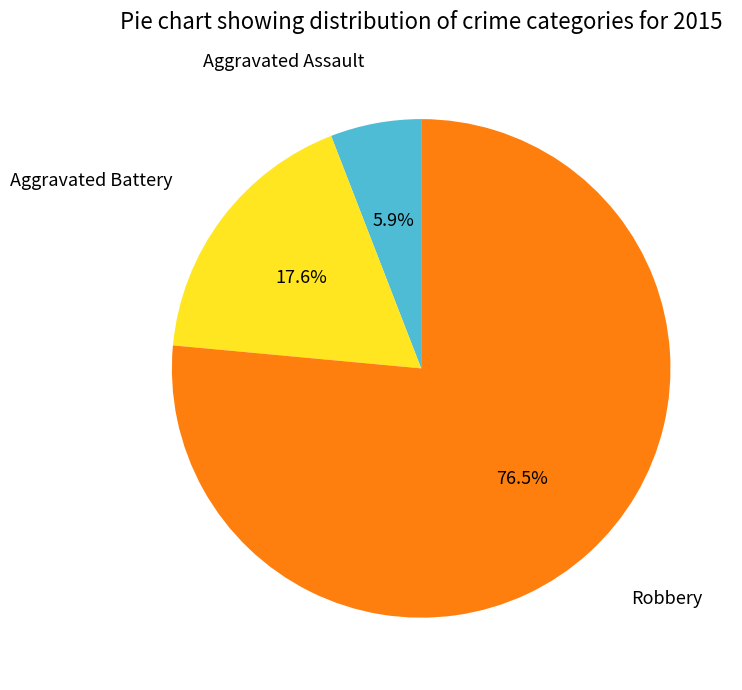

Do Aggravated Assault and Aggravated Battery together represent more than half of the pie?

No